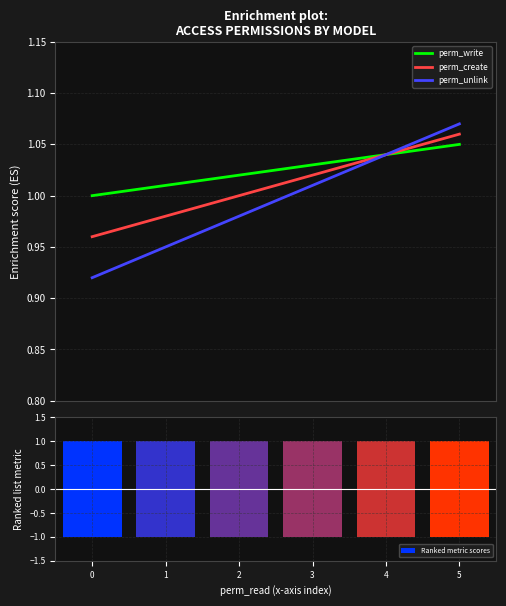

Which series changed the most between 1 and 2?

perm_unlink